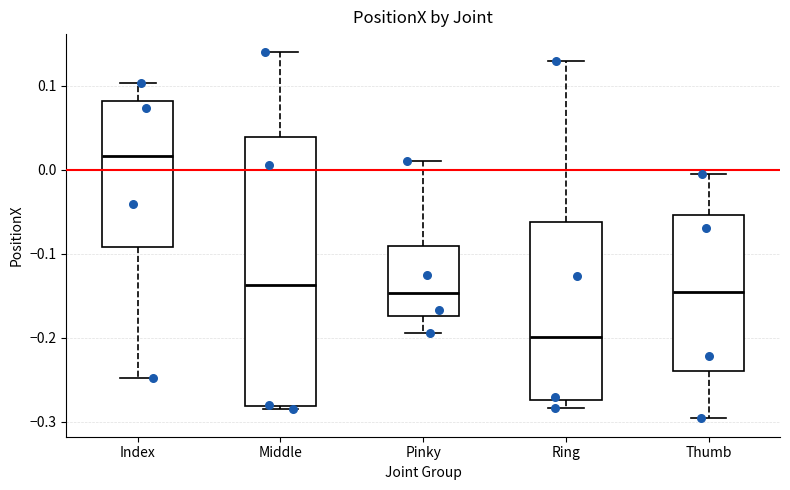

Reading left to right, transcribe this box plot: for each box, give where its median line is, the range the box spans, and where its two whiskers end, as read against the y-axis. The values are not printed on the chart, so give them approximately, as read against the axis.

Index: median 0.02, box -0.09 to 0.08, whiskers -0.25 to 0.10
Middle: median -0.14, box -0.28 to 0.04, whiskers -0.29 to 0.14
Pinky: median -0.15, box -0.17 to -0.09, whiskers -0.19 to 0.01
Ring: median -0.20, box -0.27 to -0.06, whiskers -0.28 to 0.13
Thumb: median -0.15, box -0.24 to -0.05, whiskers -0.30 to -0.01